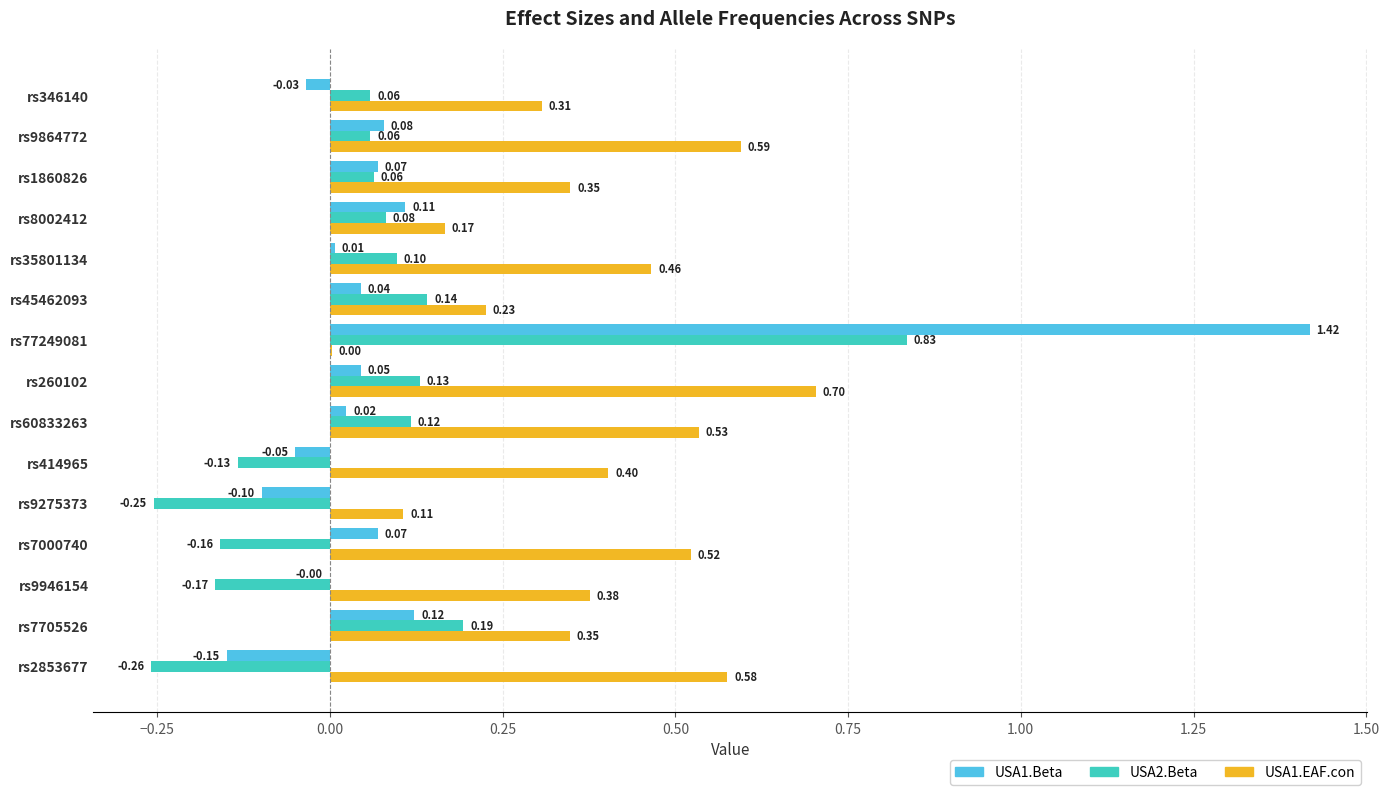

Which series has the largest total across all categories?

USA1.EAF.con